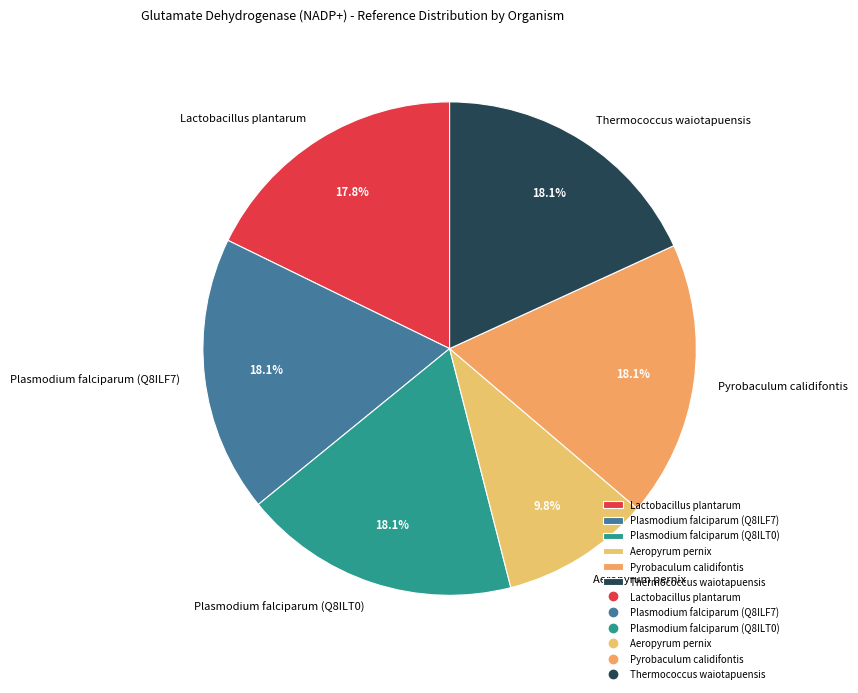

The Thermococcus waiotapuensis slice represents 26% of the pie. True or false?

False